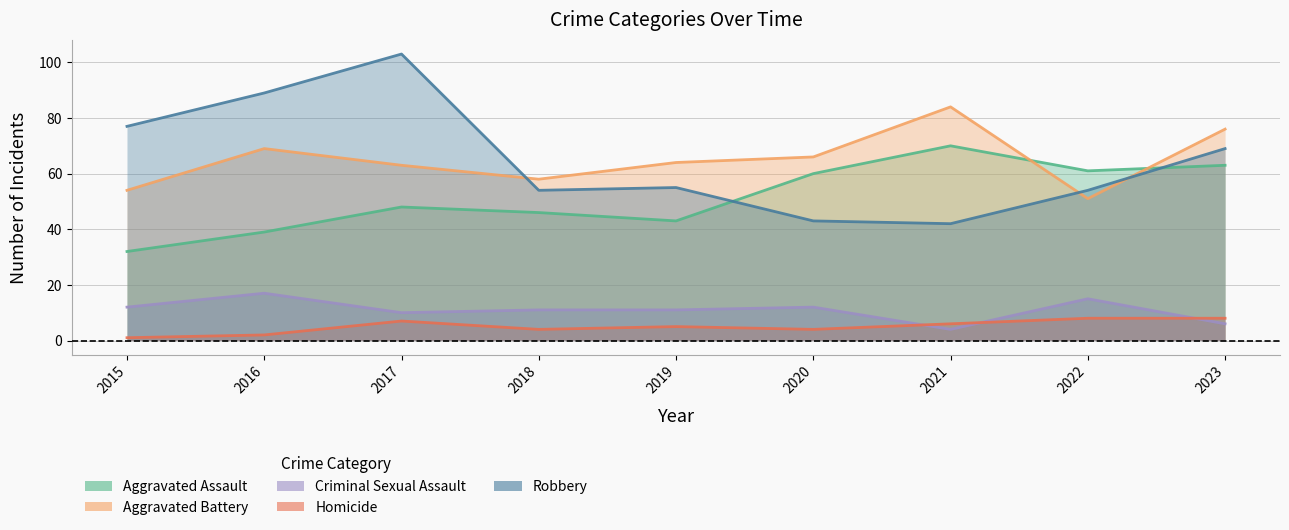

Which has a higher value, 2020 or 2022?

2022